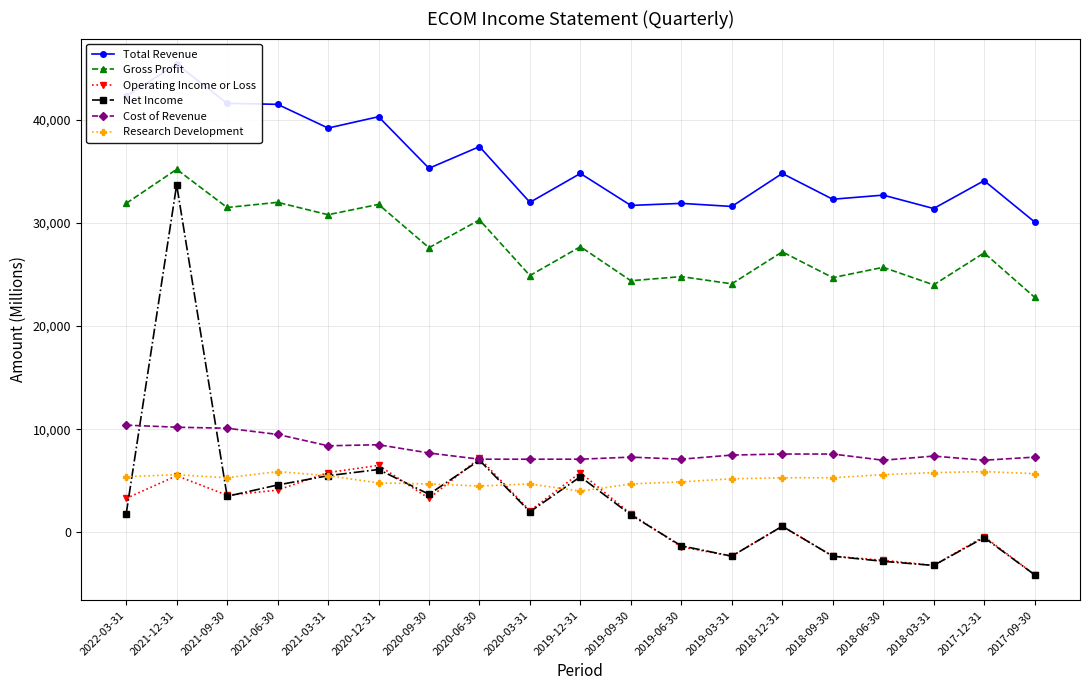

At which label is Net Income closest to 14800?

2020-06-30